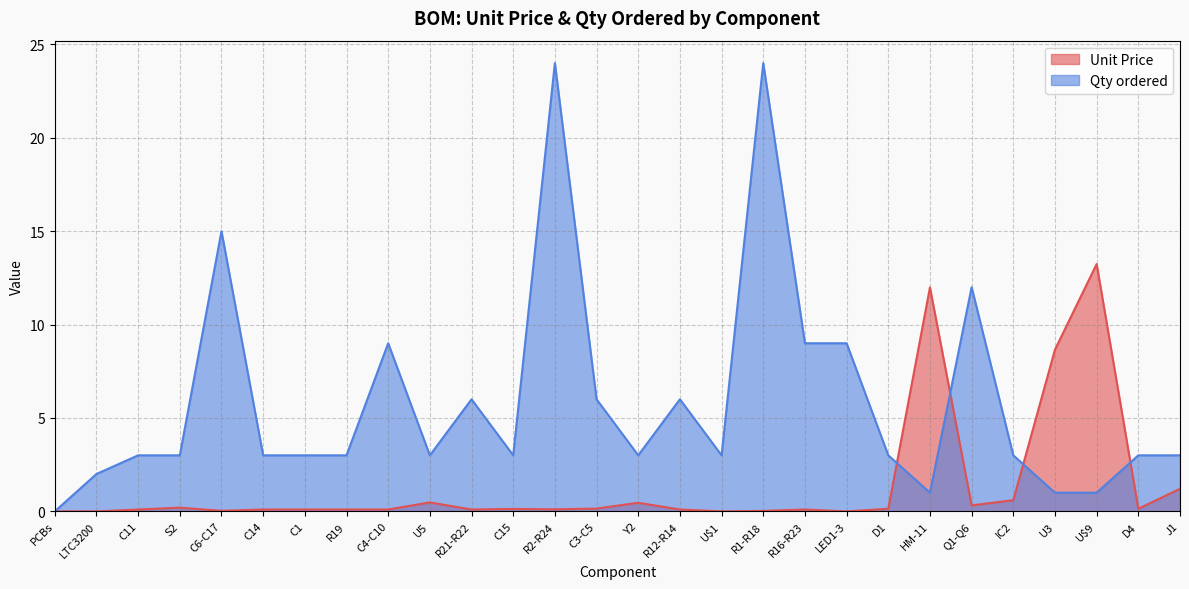

What is the label of the 4th point from the left?

S2